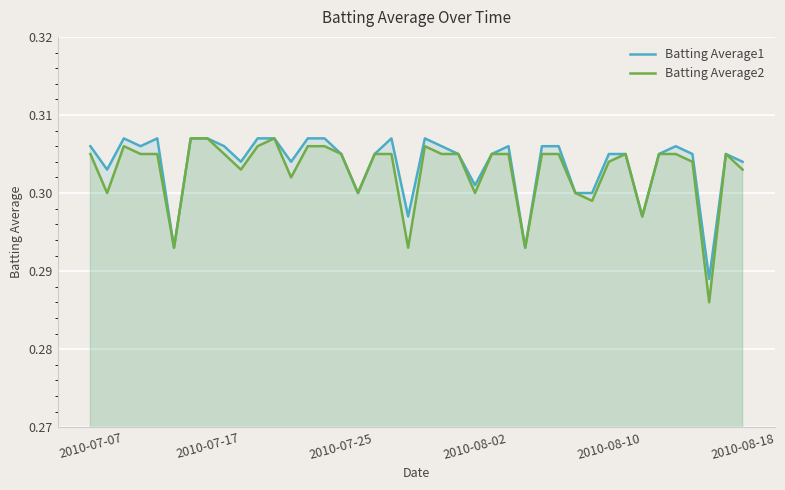

At which category is the sum across all series the highest?

6